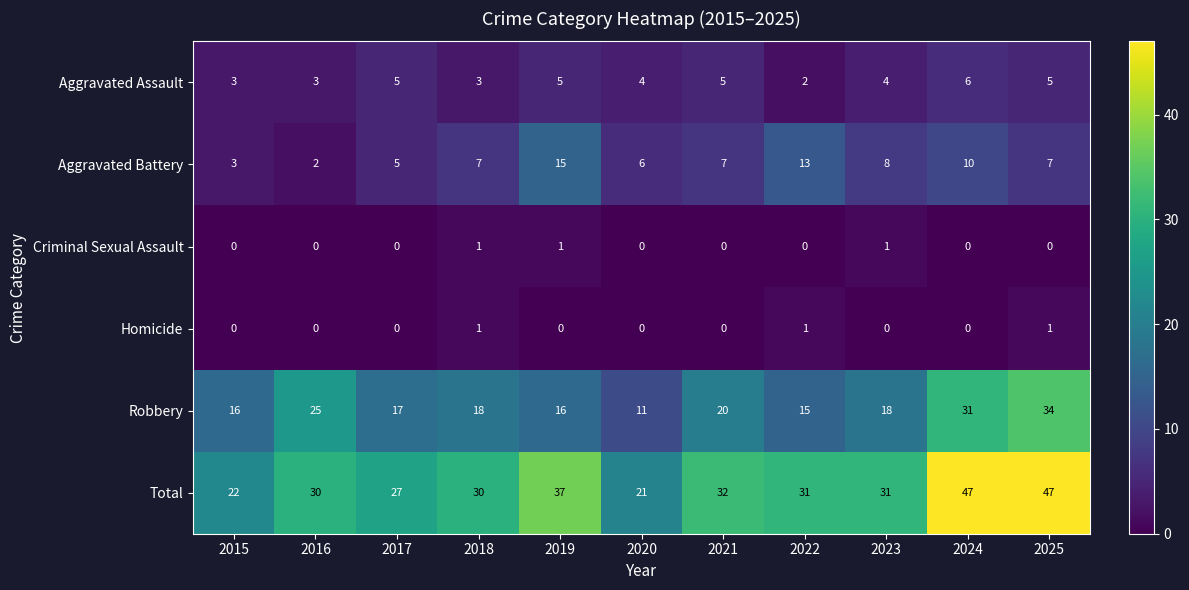

Which category has the lowest value in the Robbery series?

2020